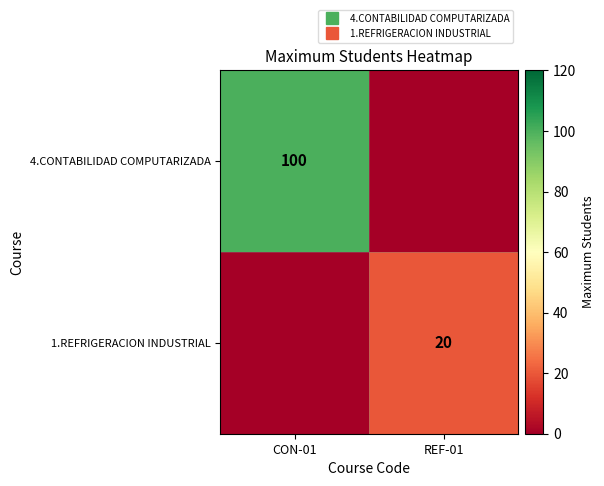

What is the average value of the 4.CONTABILIDAD COMPUTARIZADA series?

50